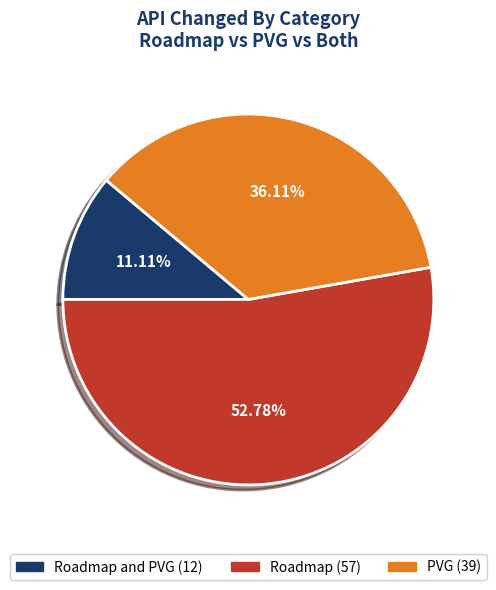

Does any single category account for the majority?

Yes